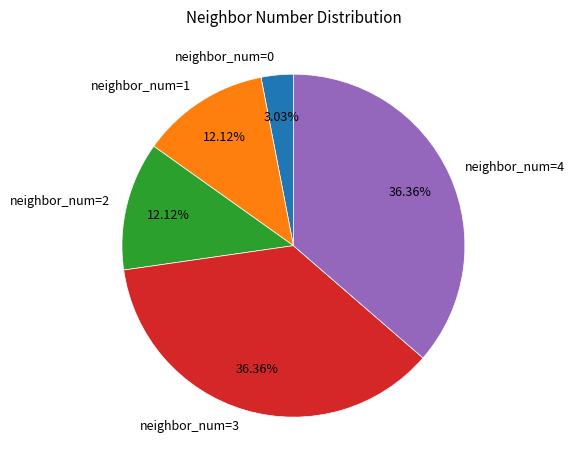

How many slices are in this pie chart?

5